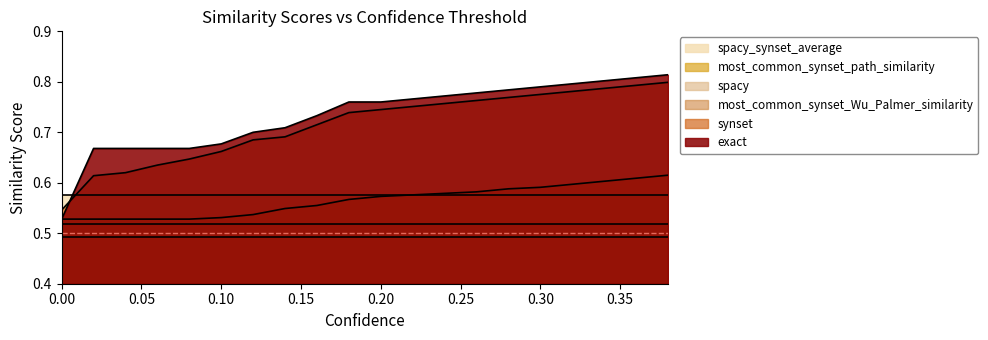

How many most_common_synset_path_similarity values are between 0 and 1?

20